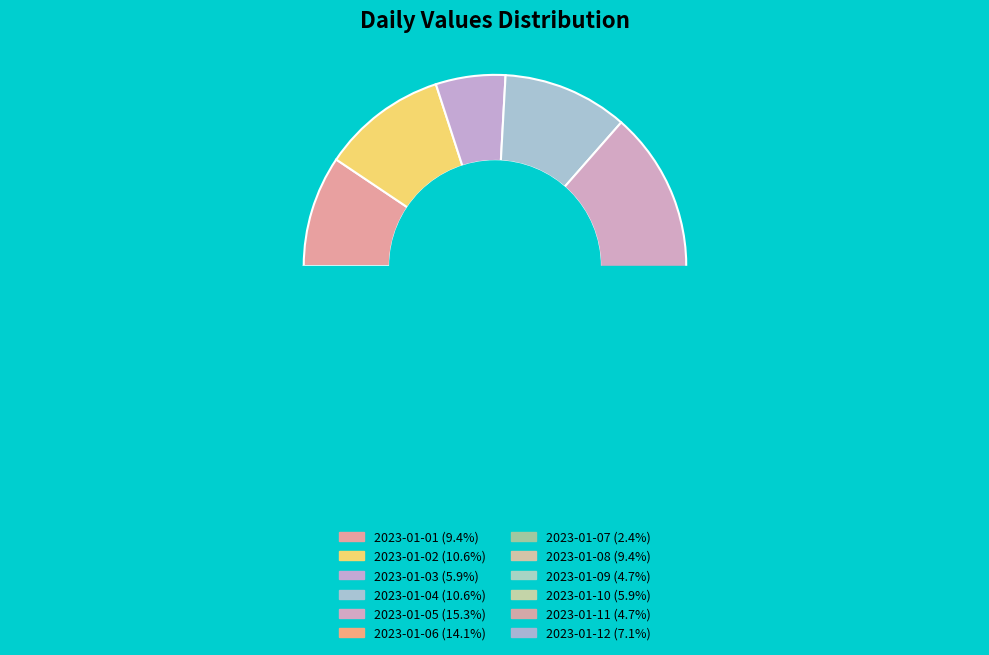

To the nearest percent, what percentage of the pie is 2023-01-08?

9%